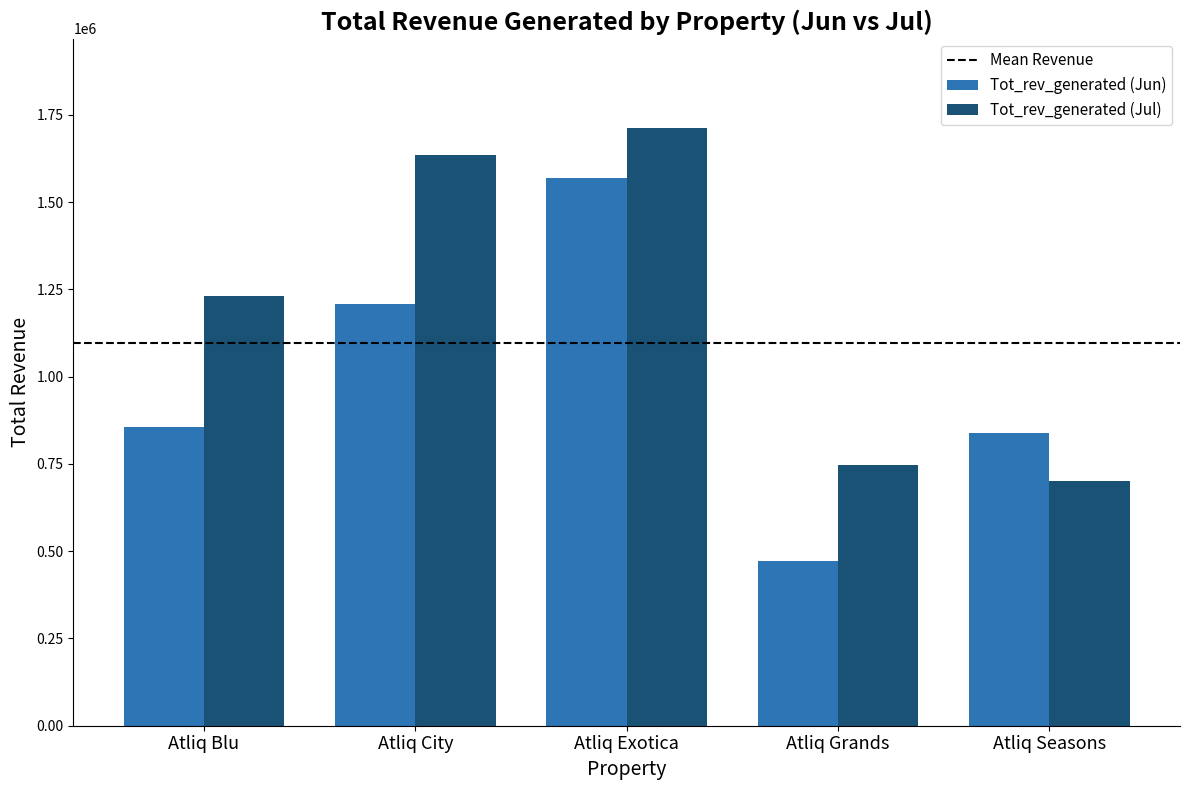

What is the lowest value of the Tot_rev_generated (Jun) series?

472570